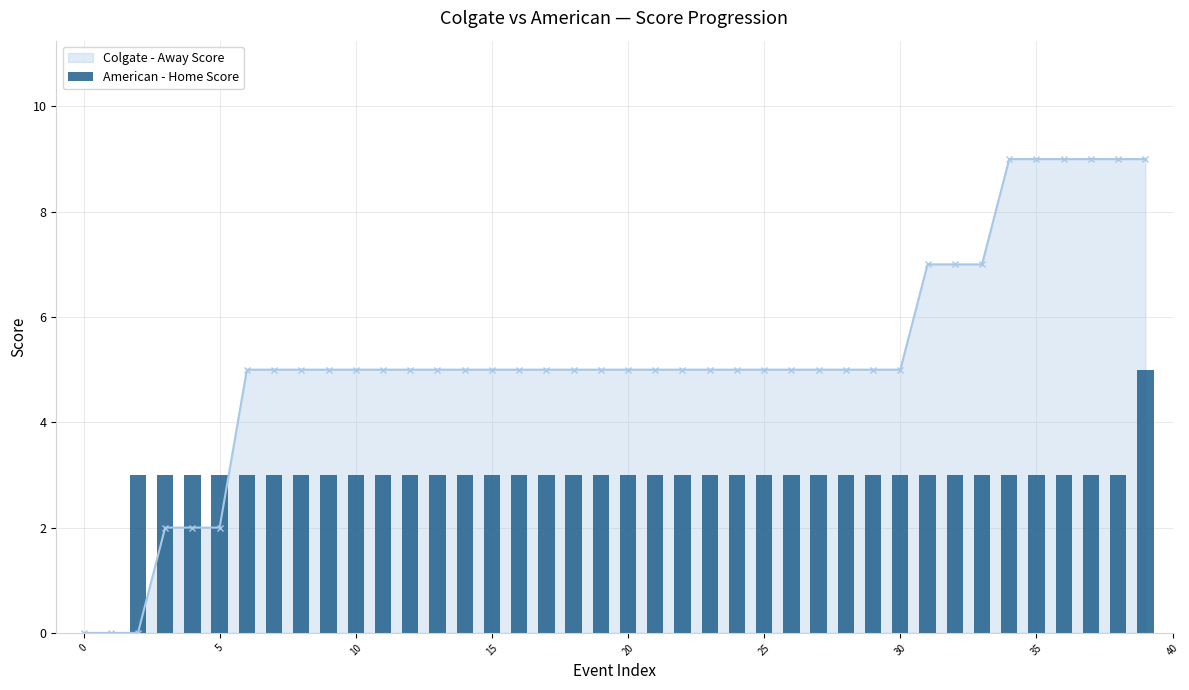

True or false: Colgate - Away Score has a value of 5 at 25.

True